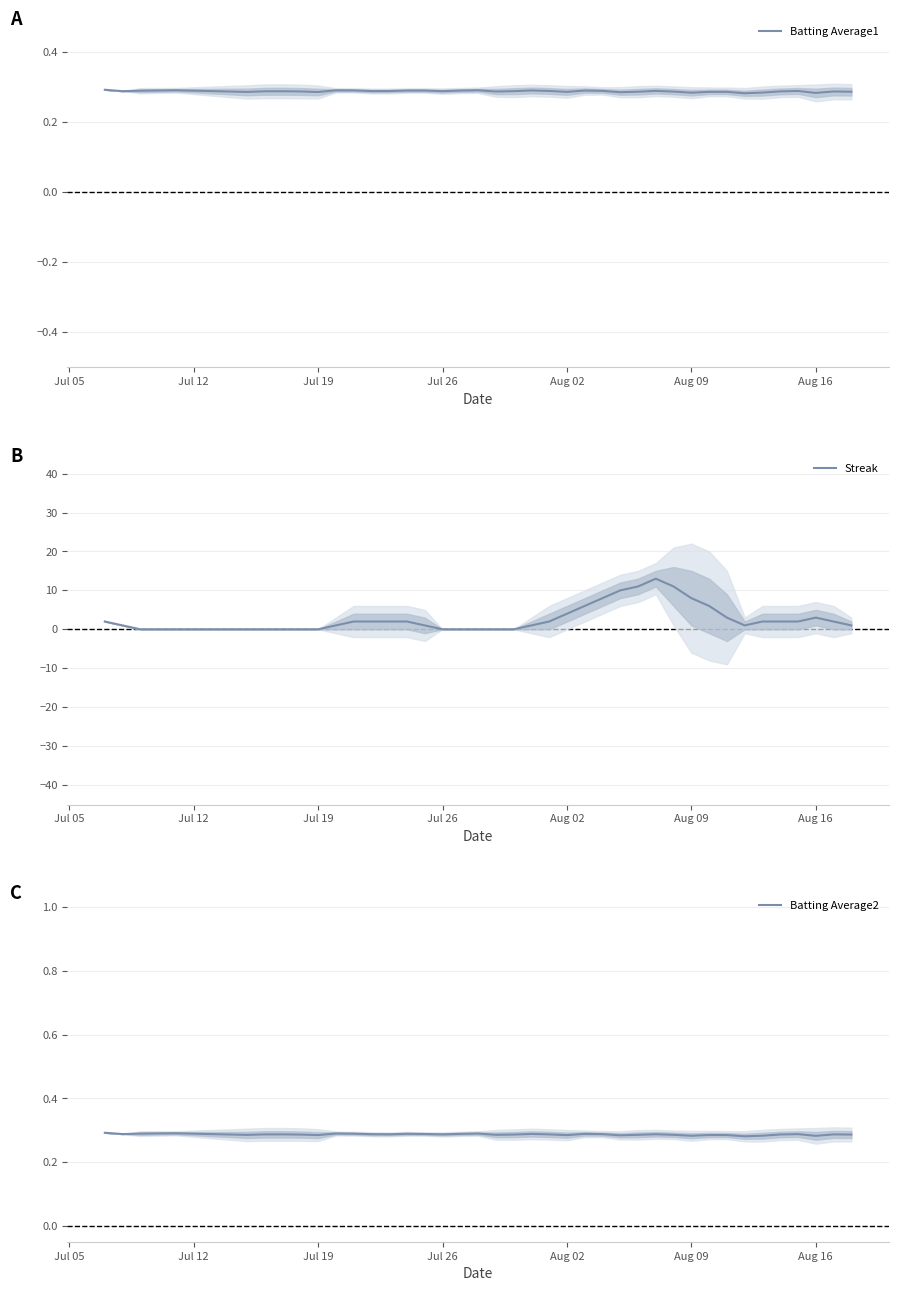

True or false: Batting Average2 and Streak intersect in this chart.

True